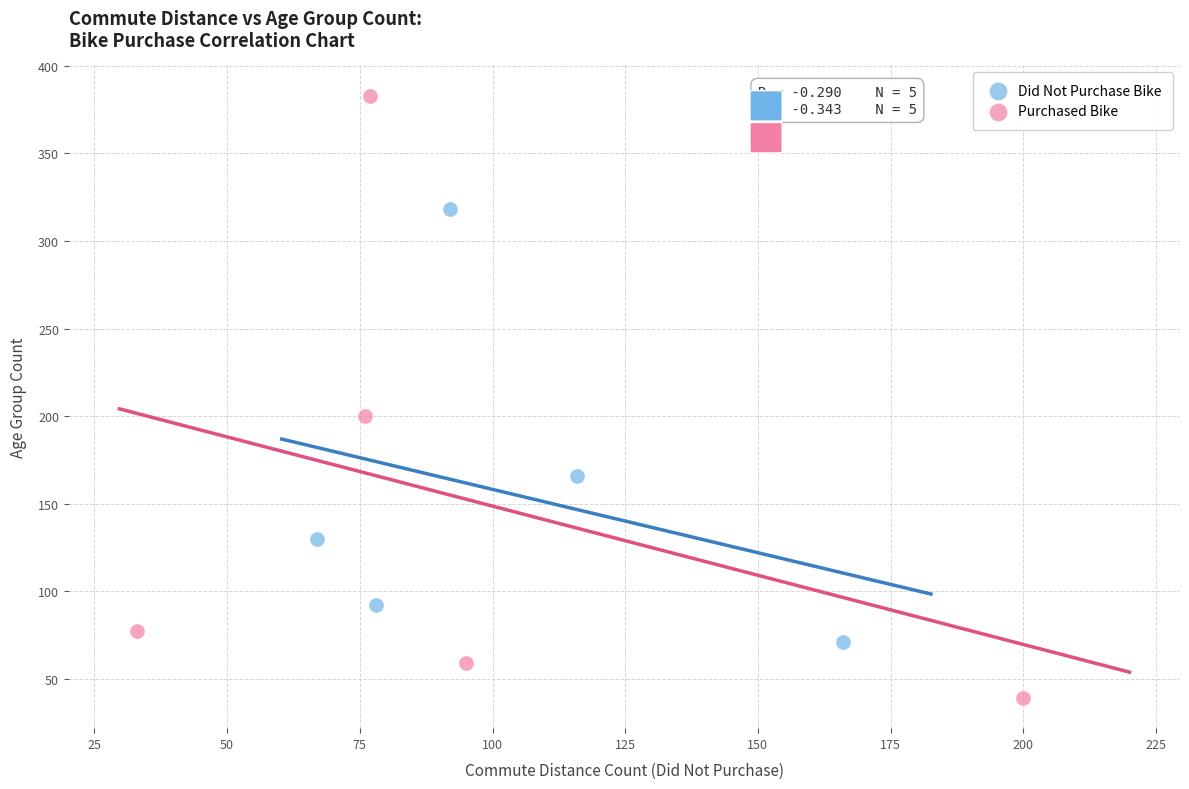

Which series reaches the maximum Y coordinate?

Purchased Bike